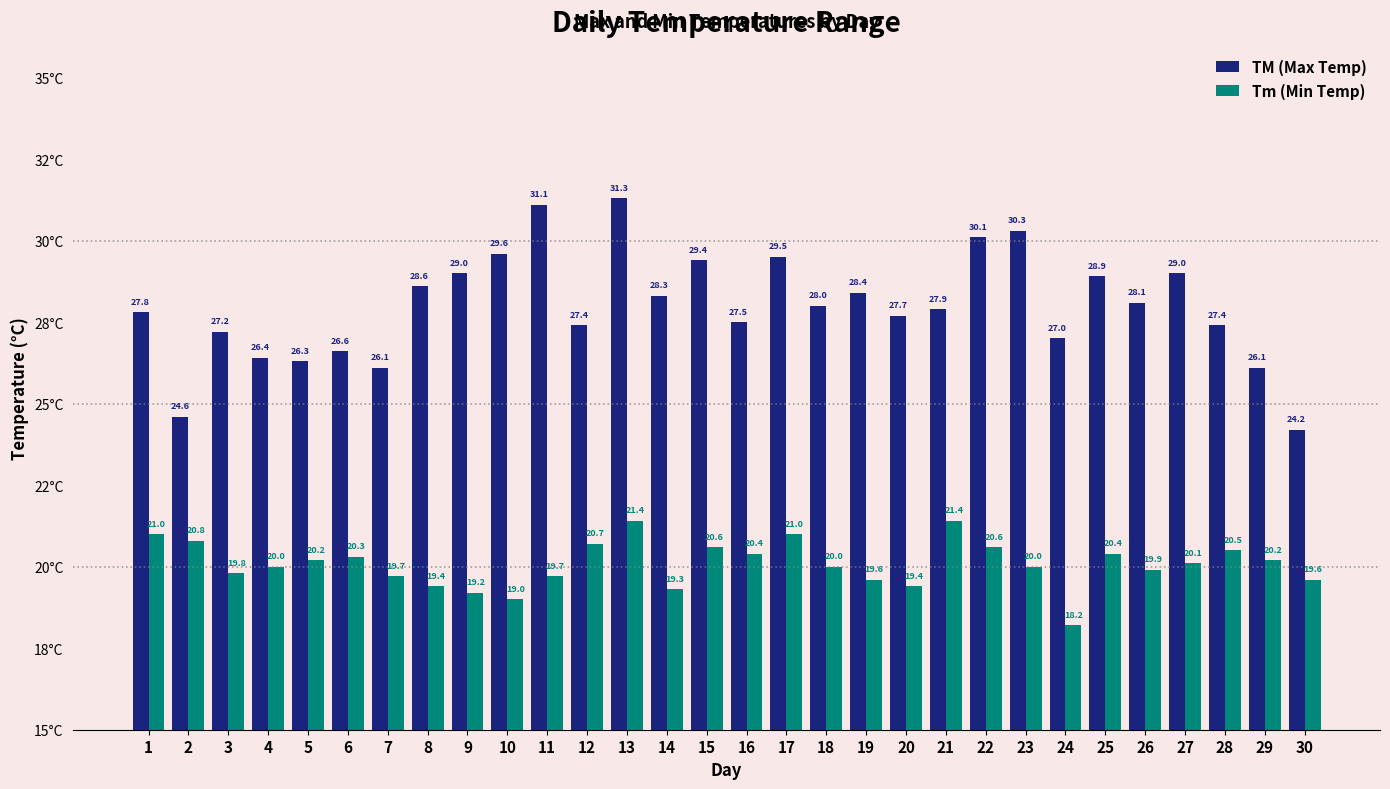

What is the maximum value shown in the chart?

31.3